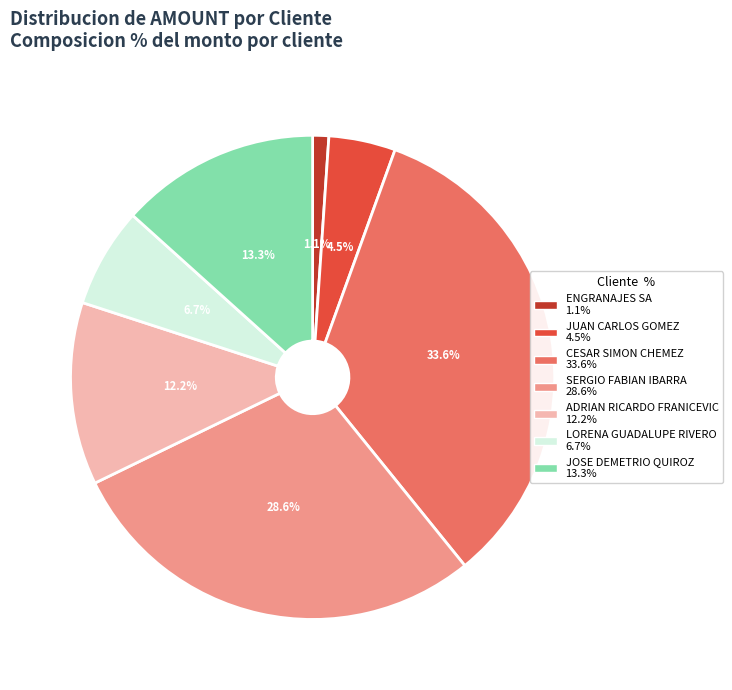

The ENGRANAJES SA slice represents 1% of the pie. True or false?

True